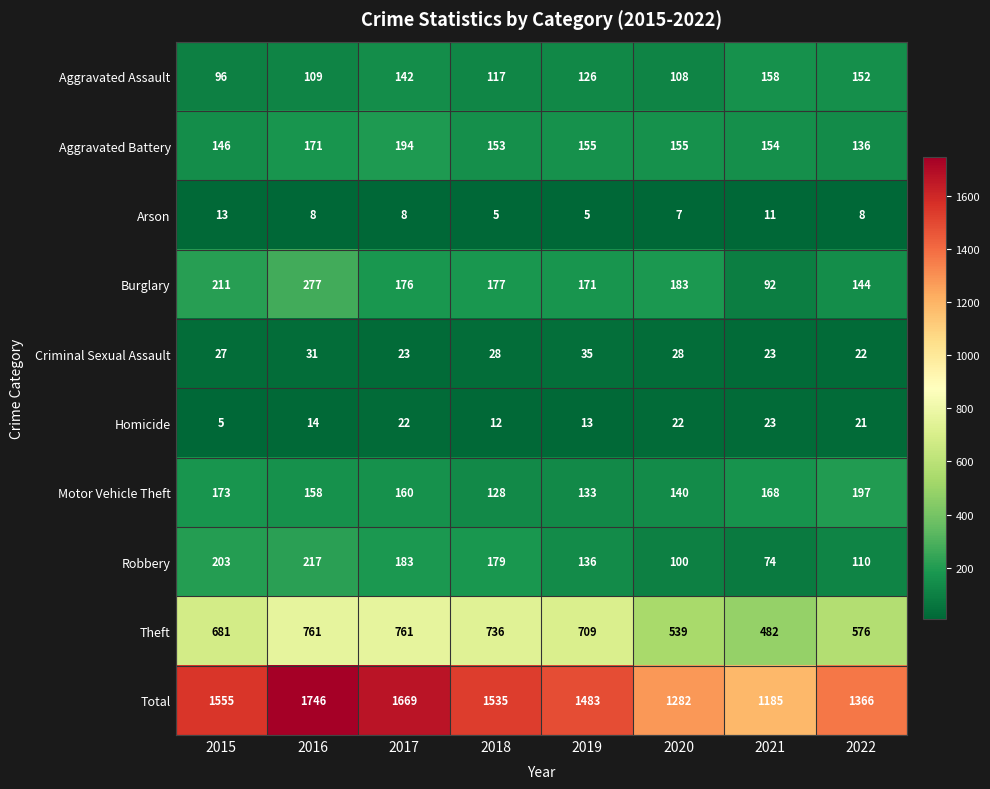

How many data points in Motor Vehicle Theft are less than 160?

4